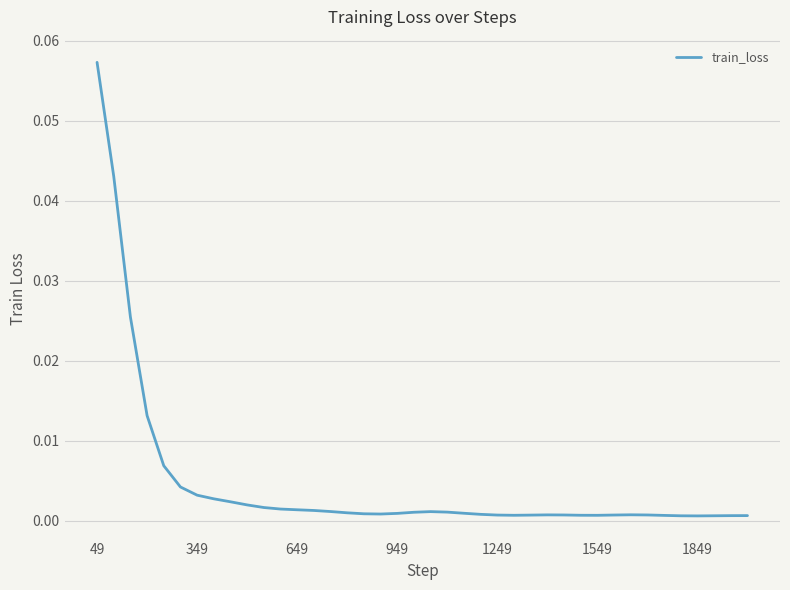

How many lines are shown in the chart?

1